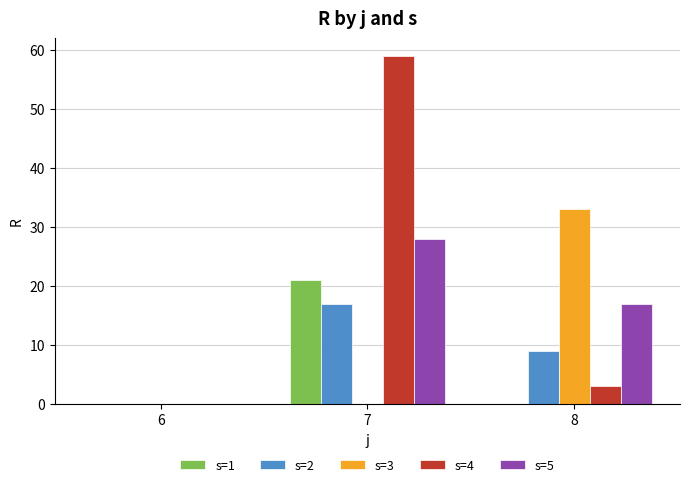

Does the chart contain stacked bars?

No